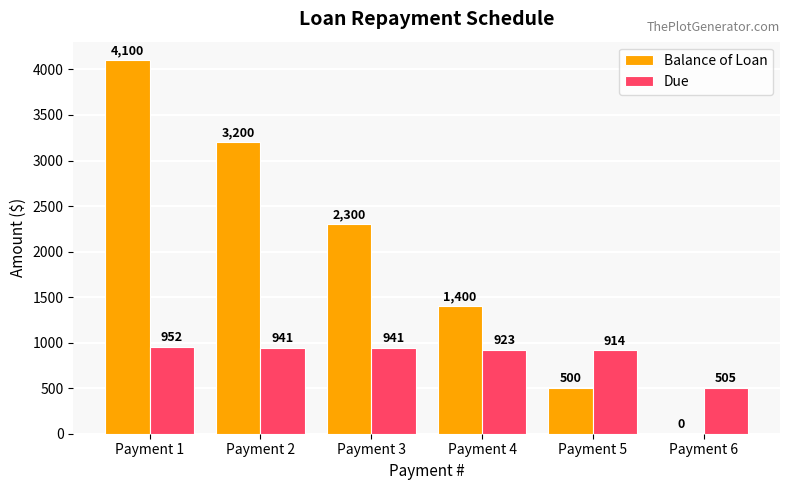

Is it true that Balance of Loan equals 1400.0 at Payment 4?

True